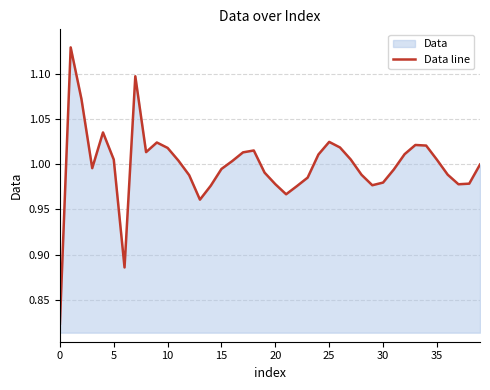

The value at 20 is 0.5. True or false?

False